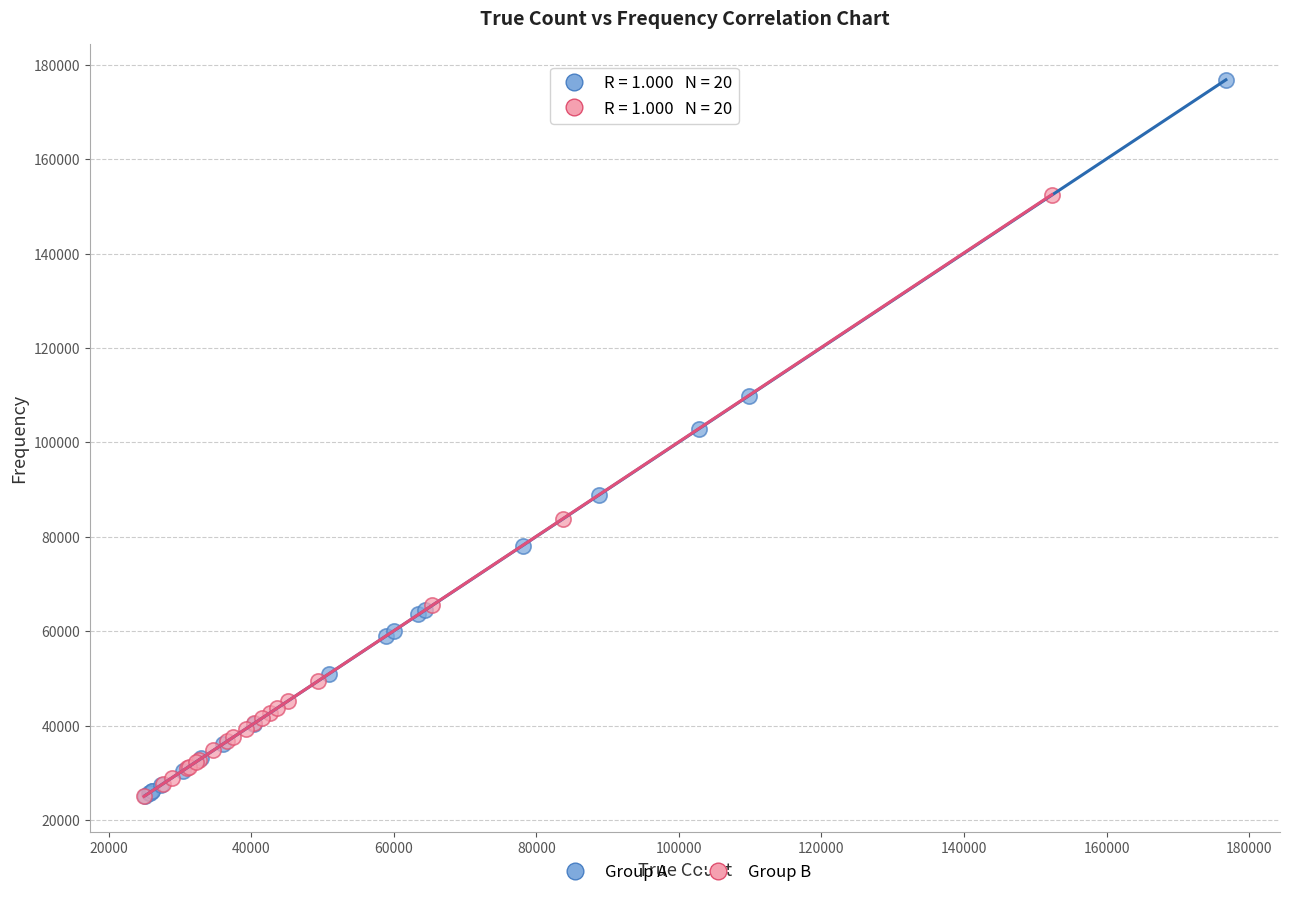

Which series contains the highest Y value?

Group A